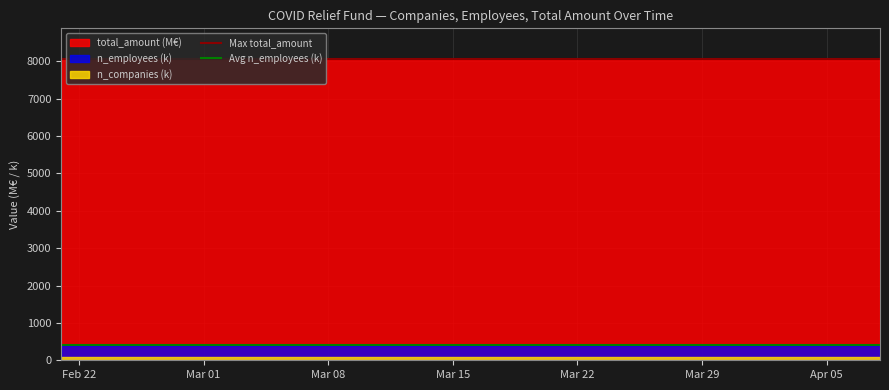

True or false: total_amount (M€) and n_employees (k) cross at least once.

False